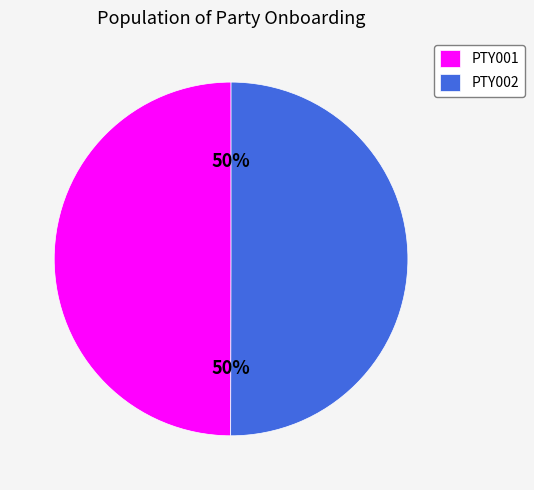

To the nearest percent, what is the combined percentage of PTY001 and PTY002?

100%